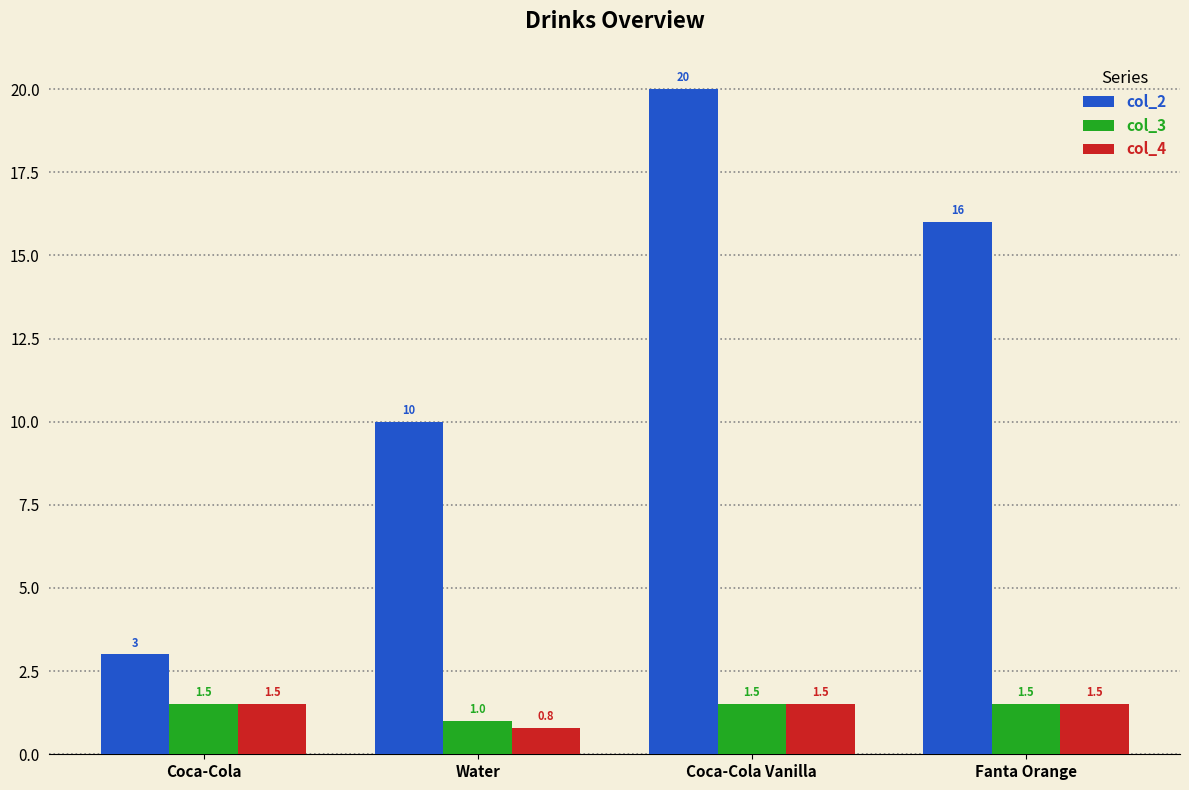

What are all the series names shown in the legend?

col_2, col_3, col_4